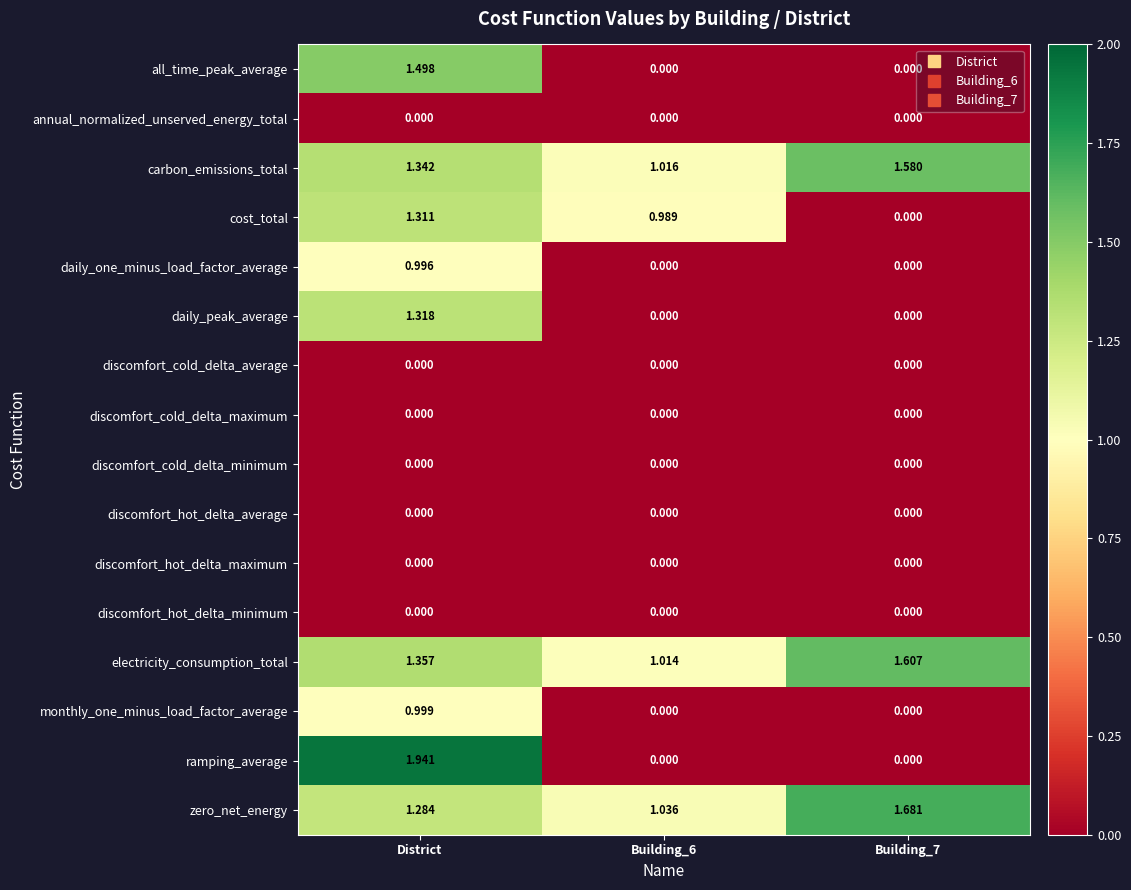

Which series has the widest spread of values?

ramping_average